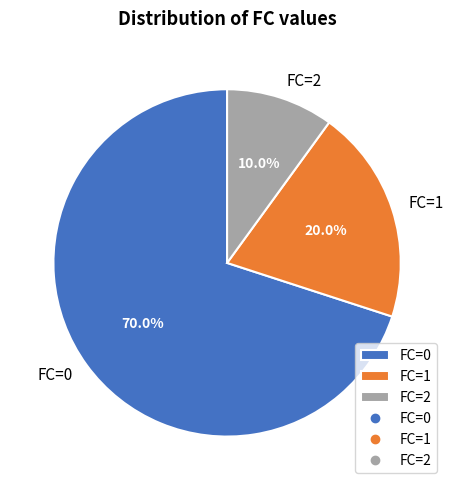

Which category has the smallest portion of the pie?

FC=2